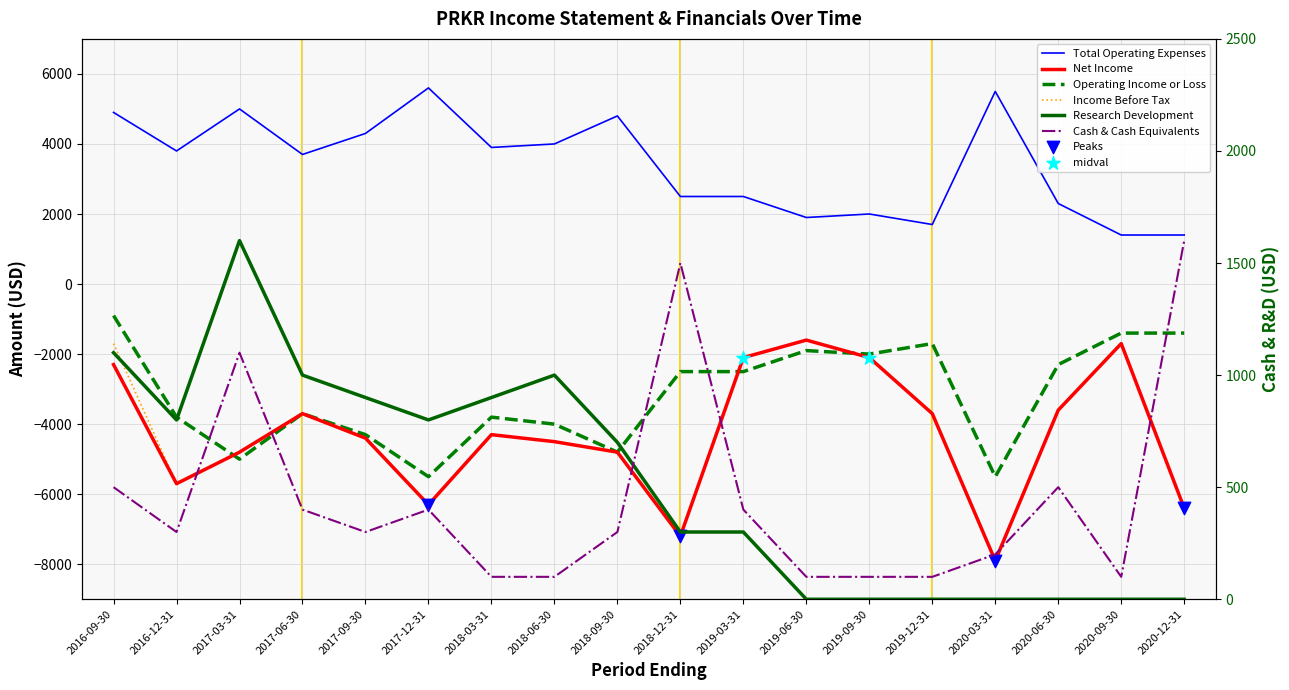

At which category is the sum across all series the highest?

2016-09-30